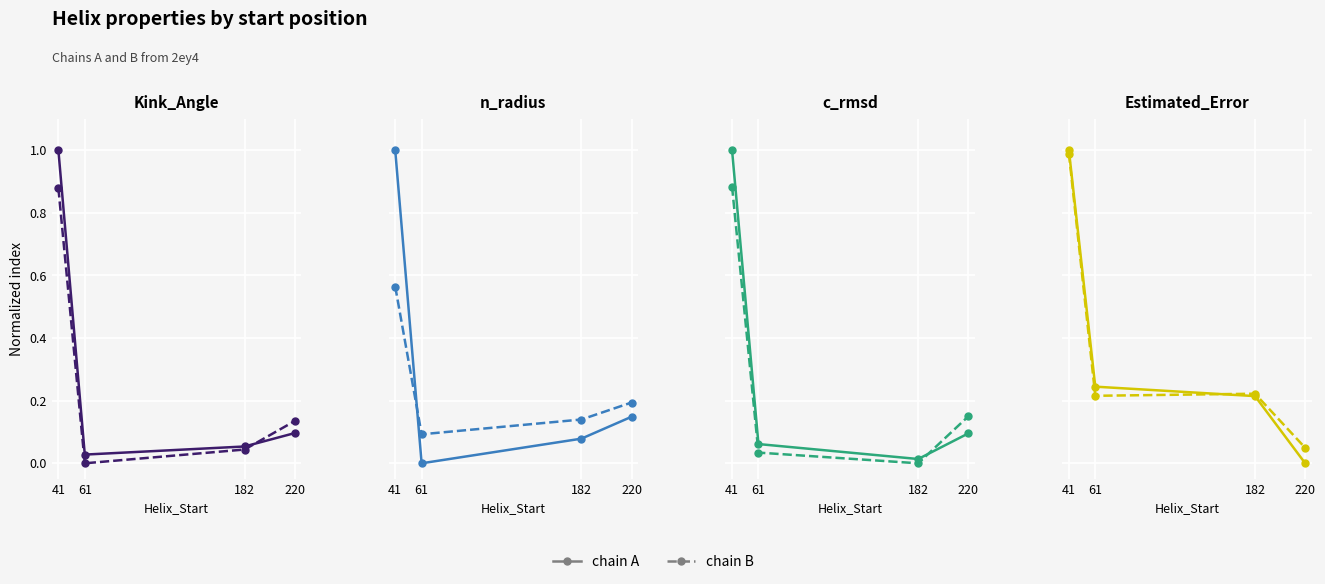

How many lines are shown in the chart?

2